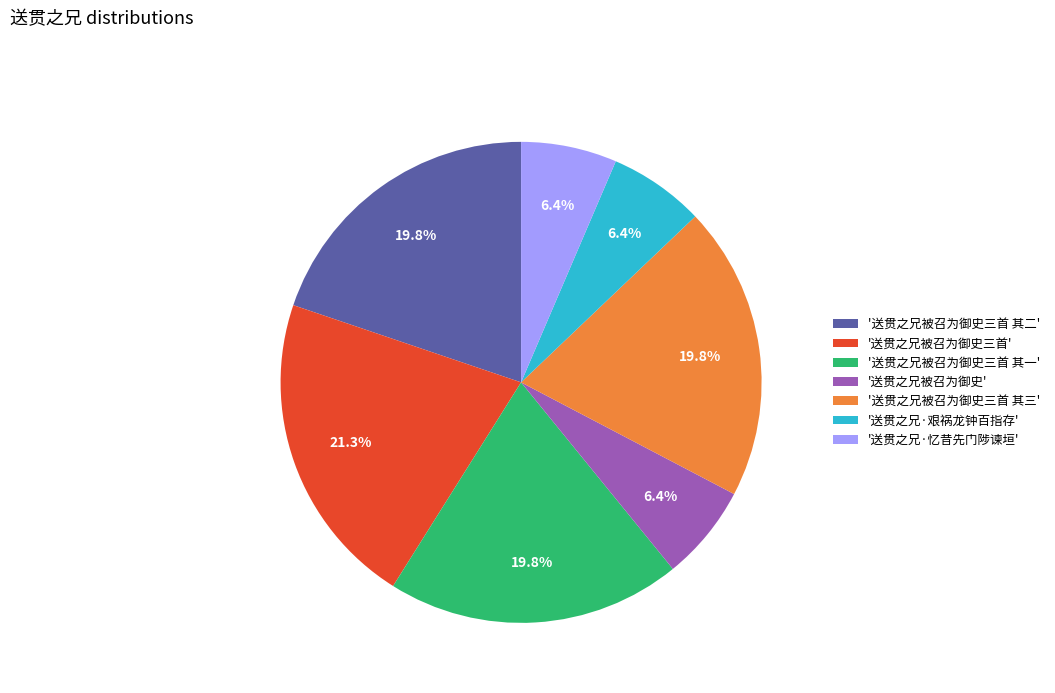

How many segments does this pie chart have?

7